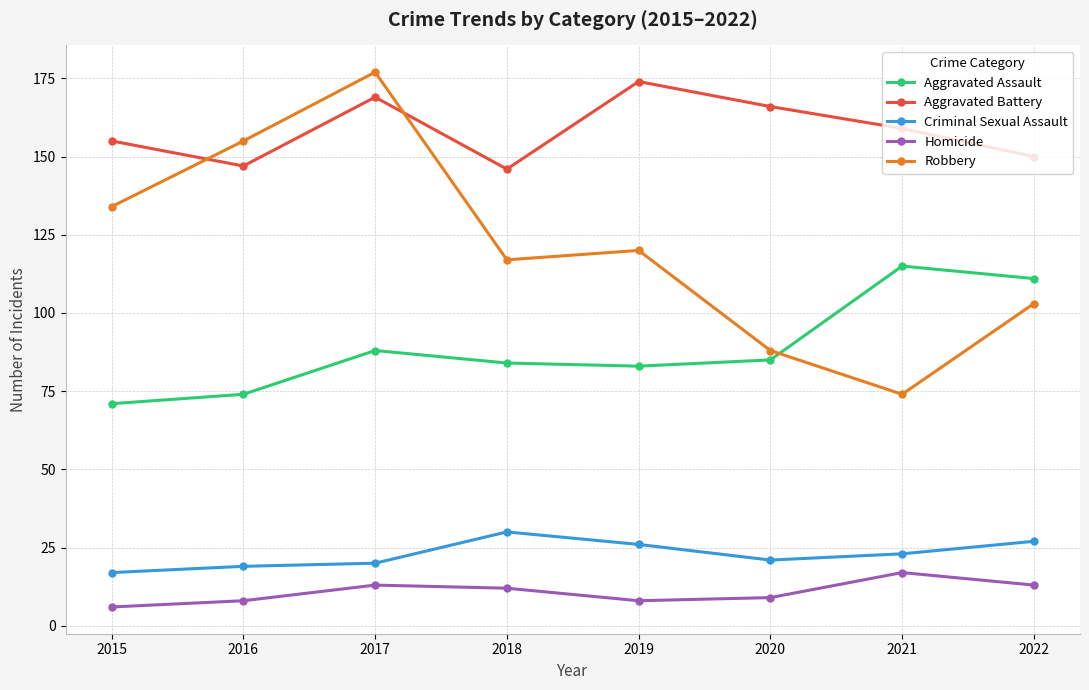

Is it true that Criminal Sexual Assault equals 30 at 2018?

True